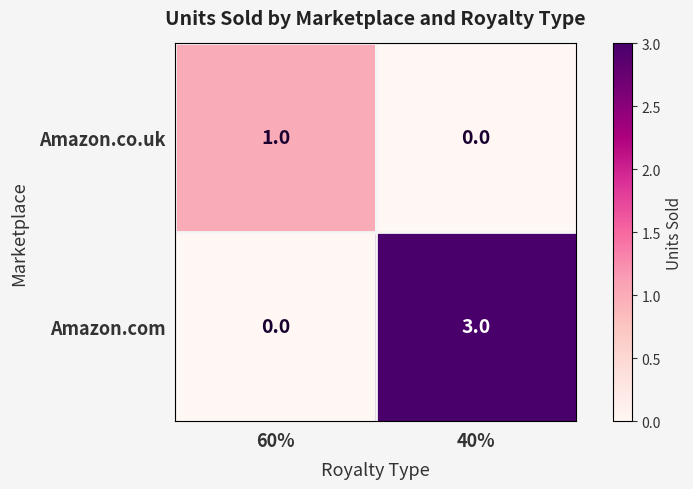

At which label is Amazon.com closest to 1?

60%